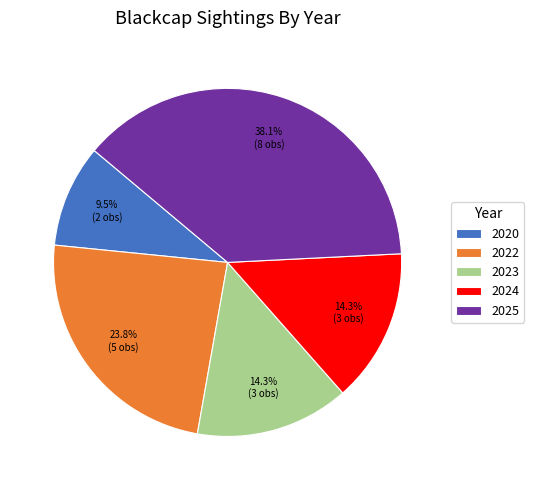

The 2020 slice represents 1% of the pie. True or false?

False